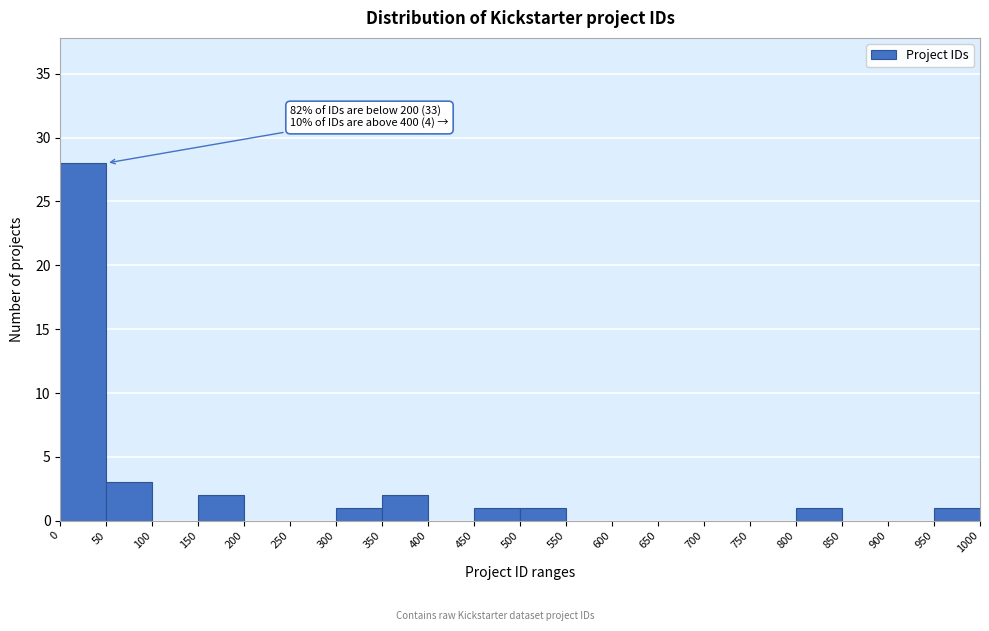

Which range on the x-axis has the tallest bar?

0 to 50